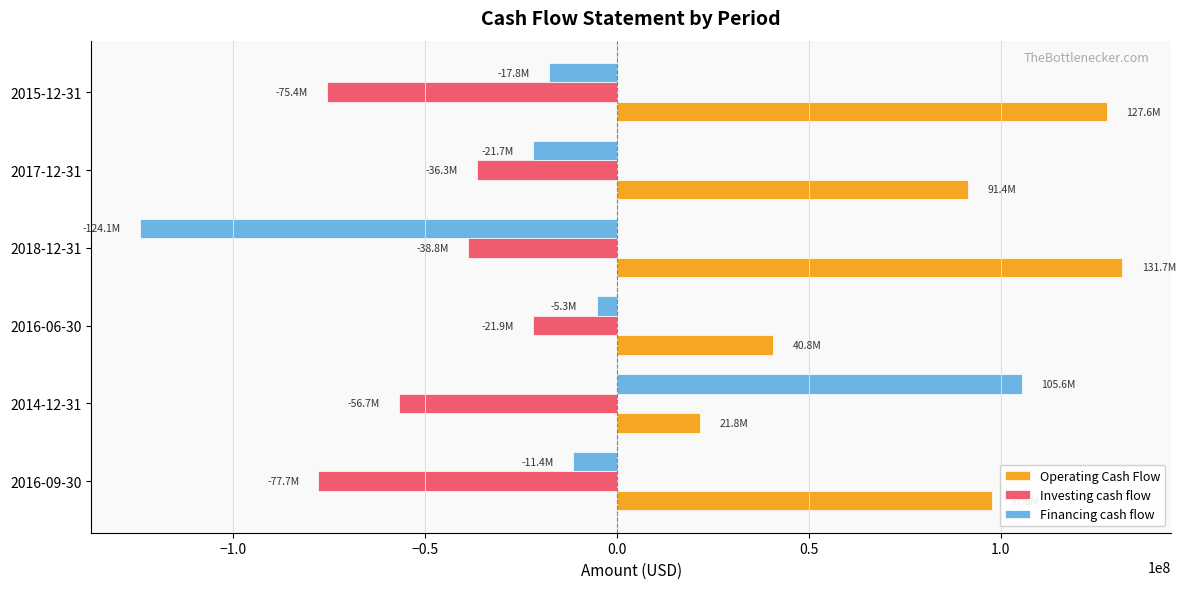

Which series changed the most between 2014-12-31 and 2017-12-31?

Financing cash flow